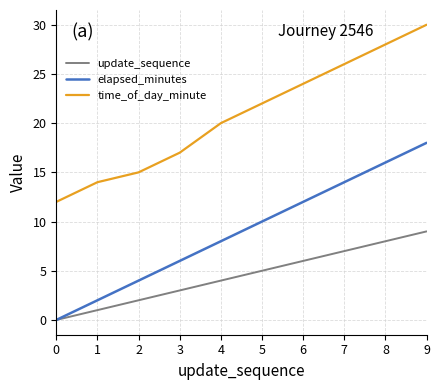

Which series changed the most between 2 and 5?

time_of_day_minute